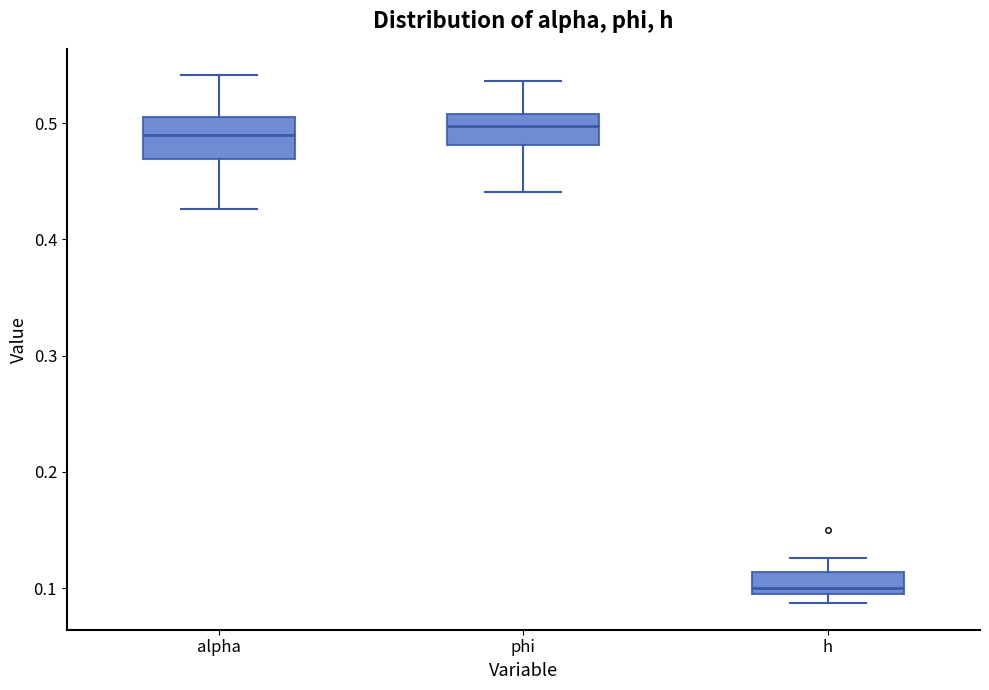

Reading left to right, read every box against the y-axis: the position of its median line, the range the box covers, and the ends of its whiskers. The values are not printed on the chart, so give them approximately, as read against the axis.

alpha: median 0.49, box 0.47 to 0.51, whiskers 0.43 to 0.54
phi: median 0.50, box 0.48 to 0.51, whiskers 0.44 to 0.54
h: median 0.10, box 0.09 to 0.11, whiskers 0.09 (just below the box's lower edge) to 0.13